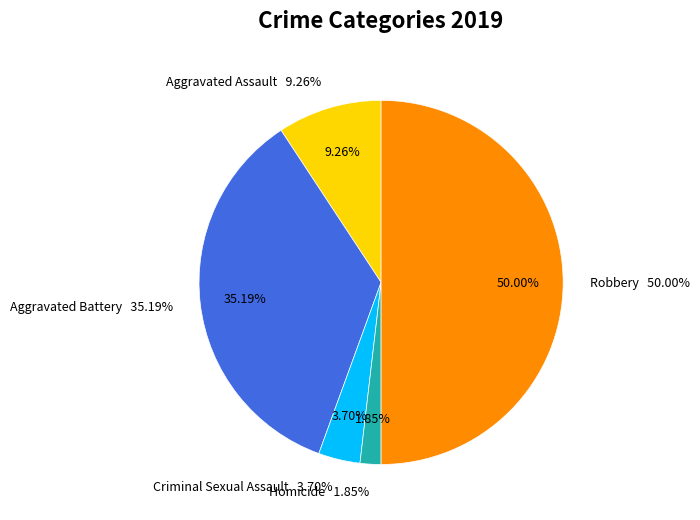

Which category has the smallest portion of the pie?

Homicide